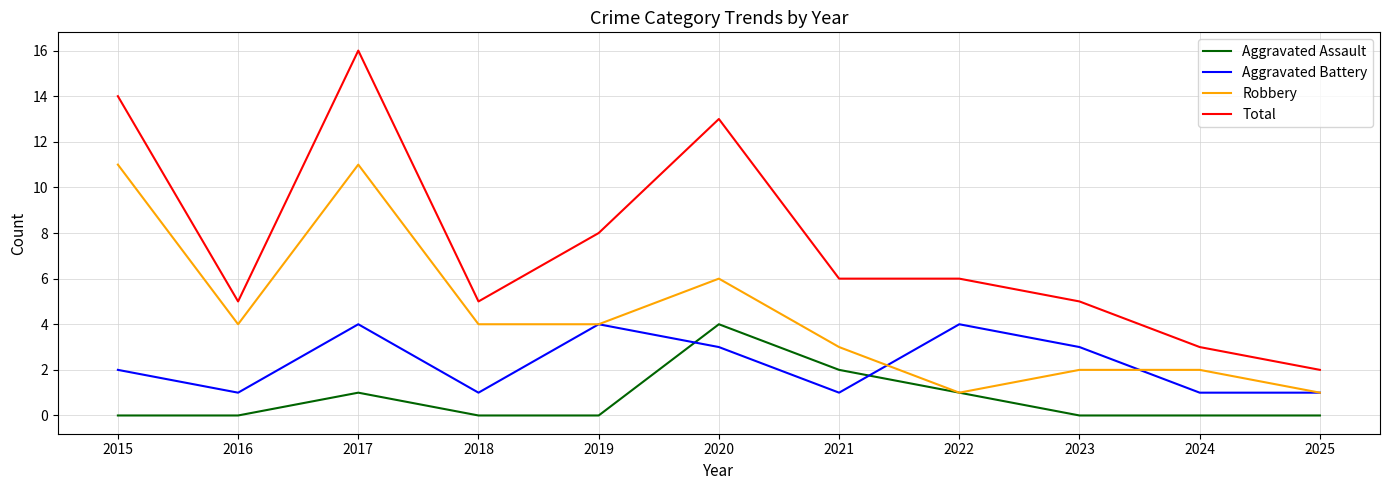

Which series changed the most between 2017 and 2025?

Total